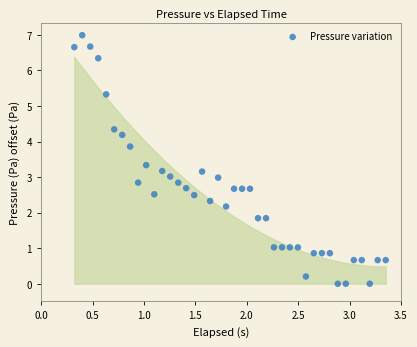

What is the range of Y values (max minus min)?

7.0